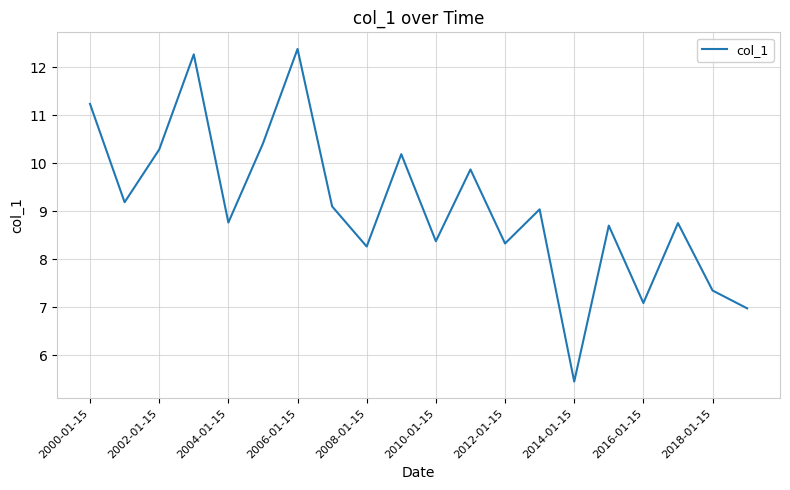

How many interior local valleys (lower than both neighbors) does the data have?

7